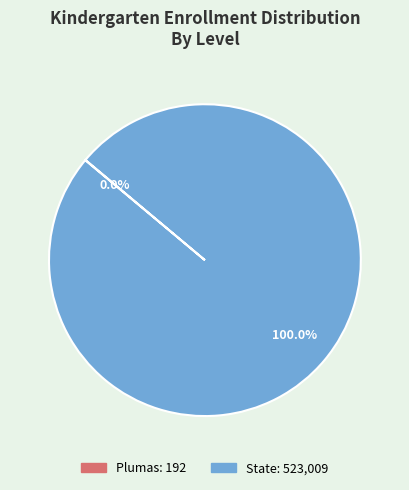

Does State represent more than half of the total?

Yes